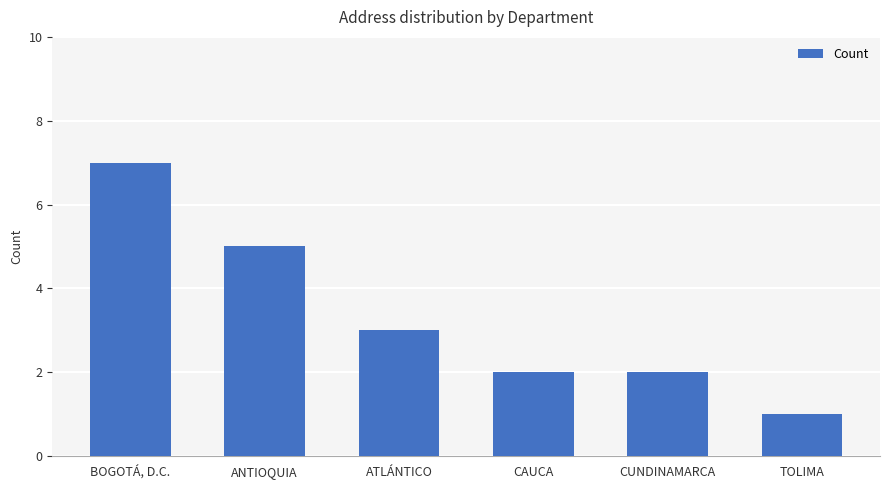

What is the sum of all values?

20